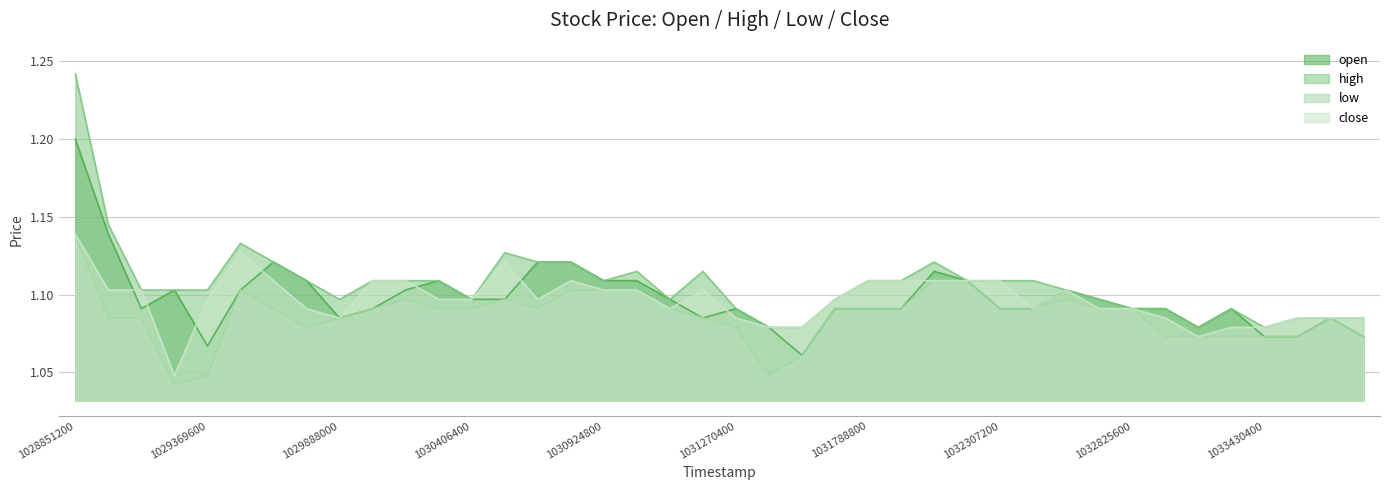

Is the value of close at 1032739200 greater than the value of high at 1029283200?

No